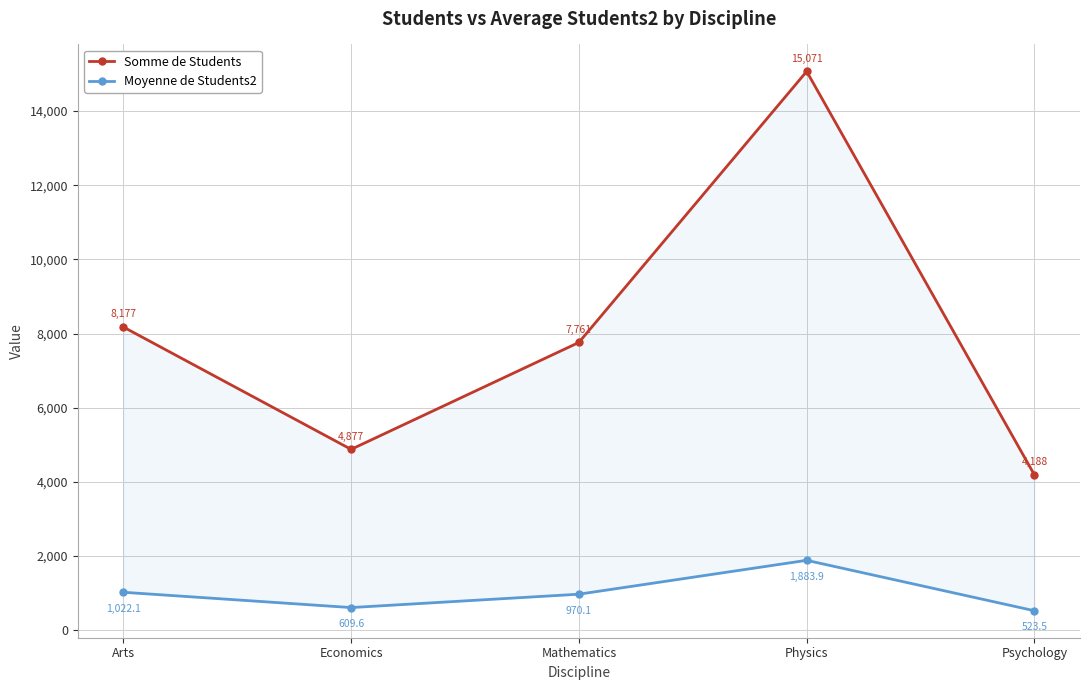

How many interior local peaks does the Somme de Students series have?

1